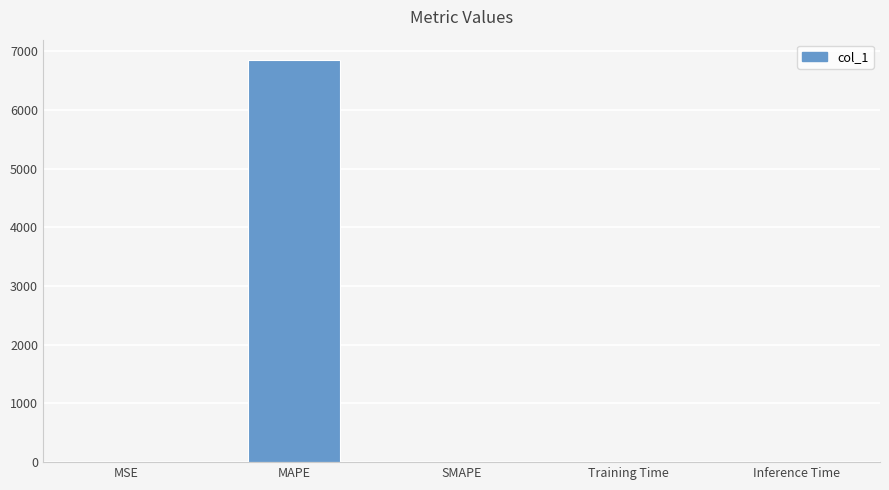

The chart shows a value of 0.0 at Training Time. True or false?

True